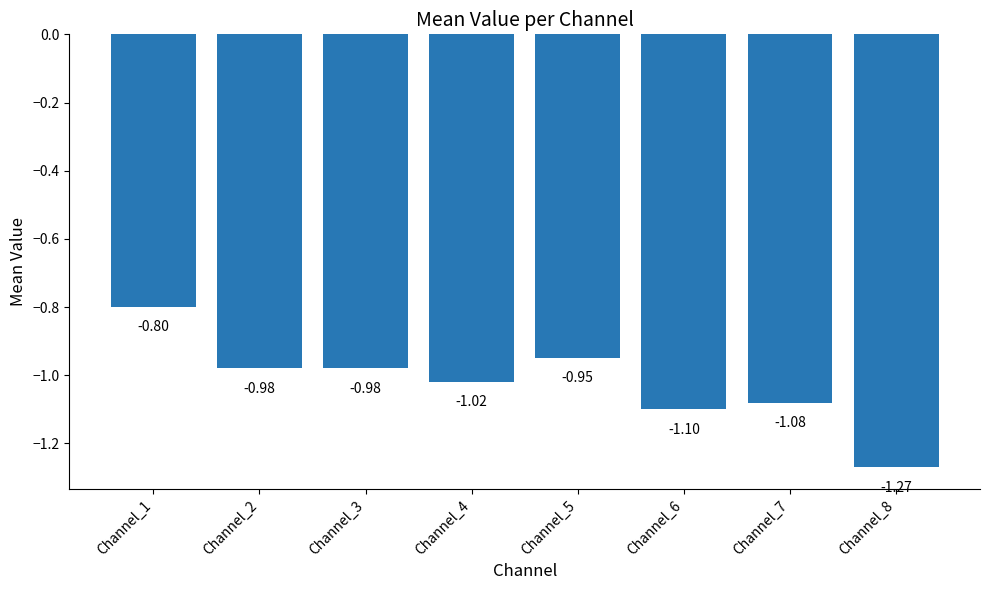

The chart shows a value of -0.8 at Channel_1. True or false?

True